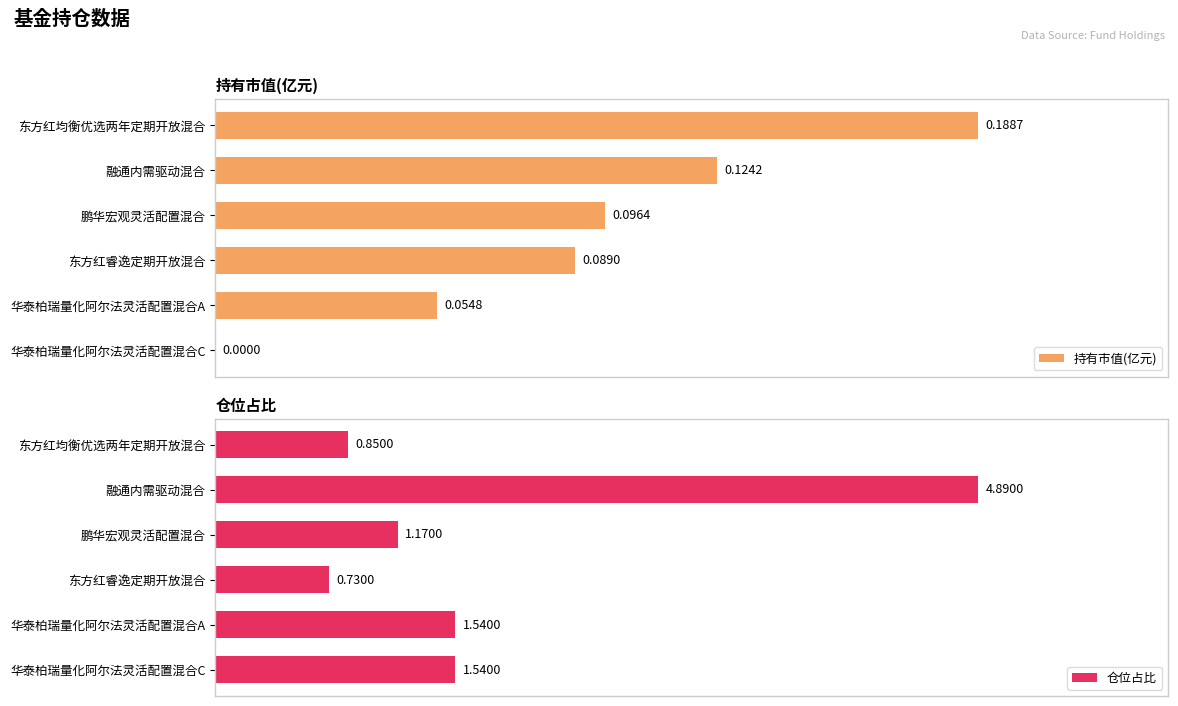

What is the difference between the second highest and second lowest values in the 仓位占比 series?

0.7